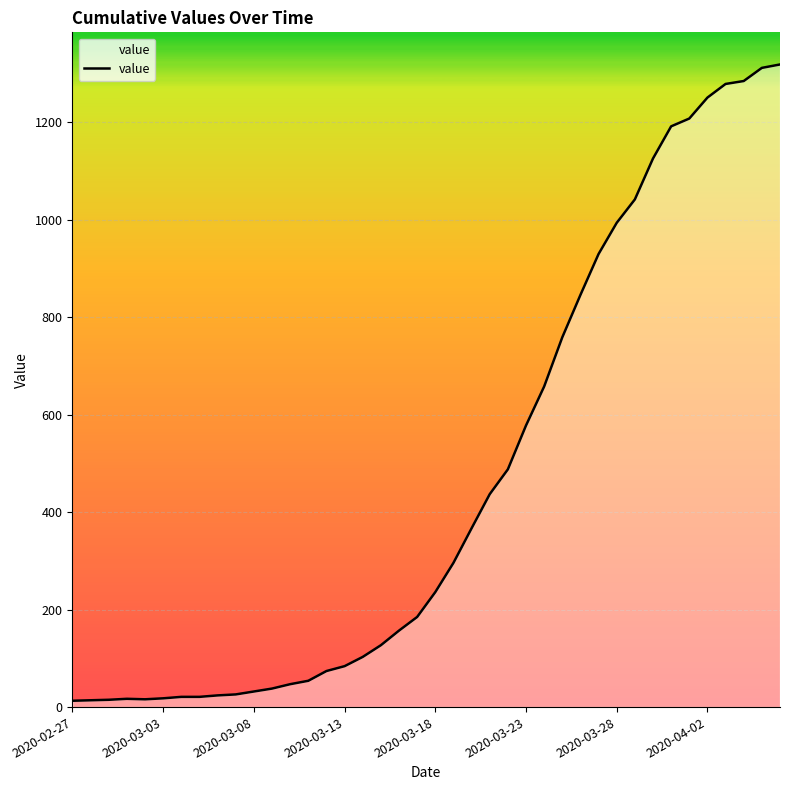

What is the difference between the maximum and minimum values?

1306